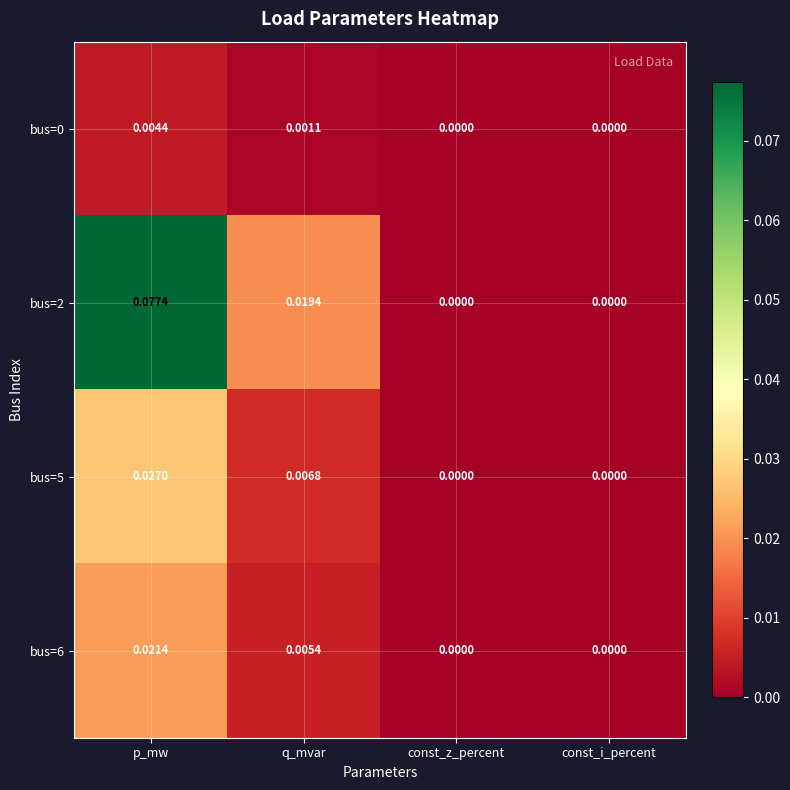

At which category does the chart reach its peak across all series?

p_mw